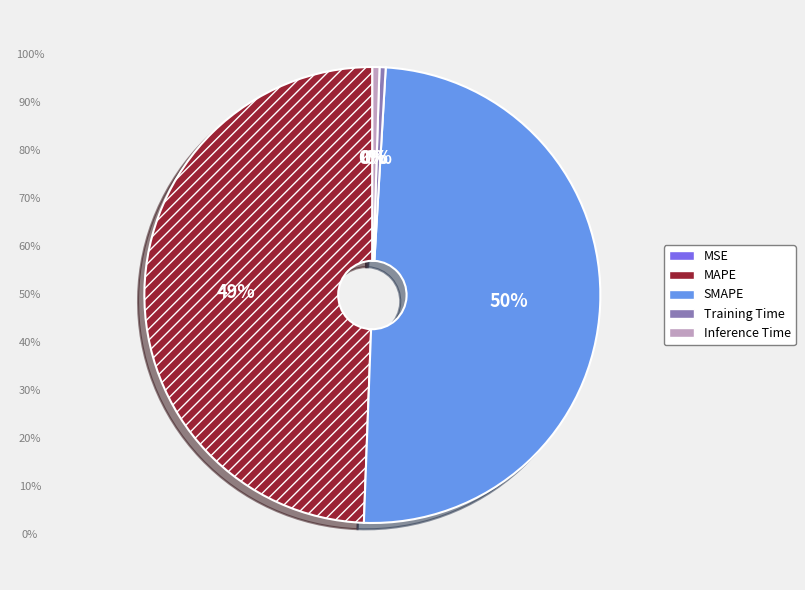

True or false: MAPE accounts for 62% of the total.

False